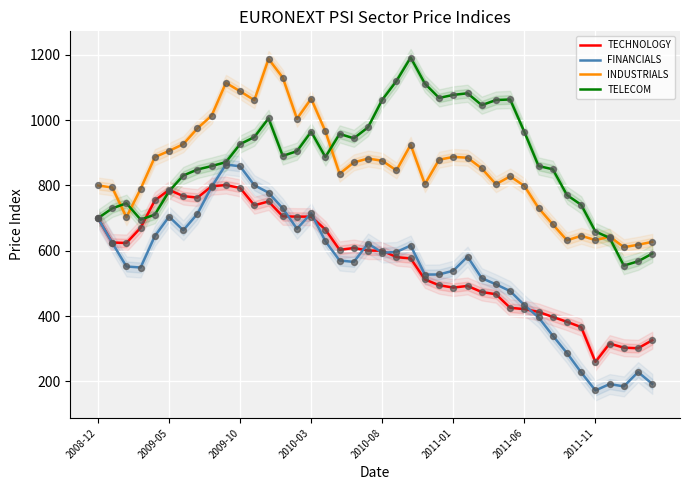

Which series reaches the maximum Y coordinate?

TELECOM